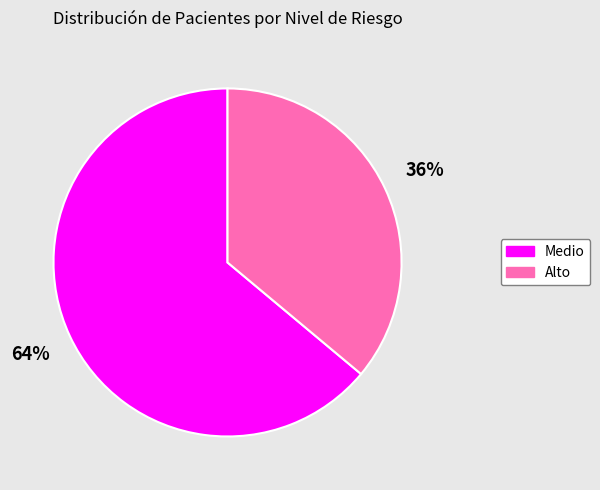

The Medio slice represents 70% of the pie. True or false?

False